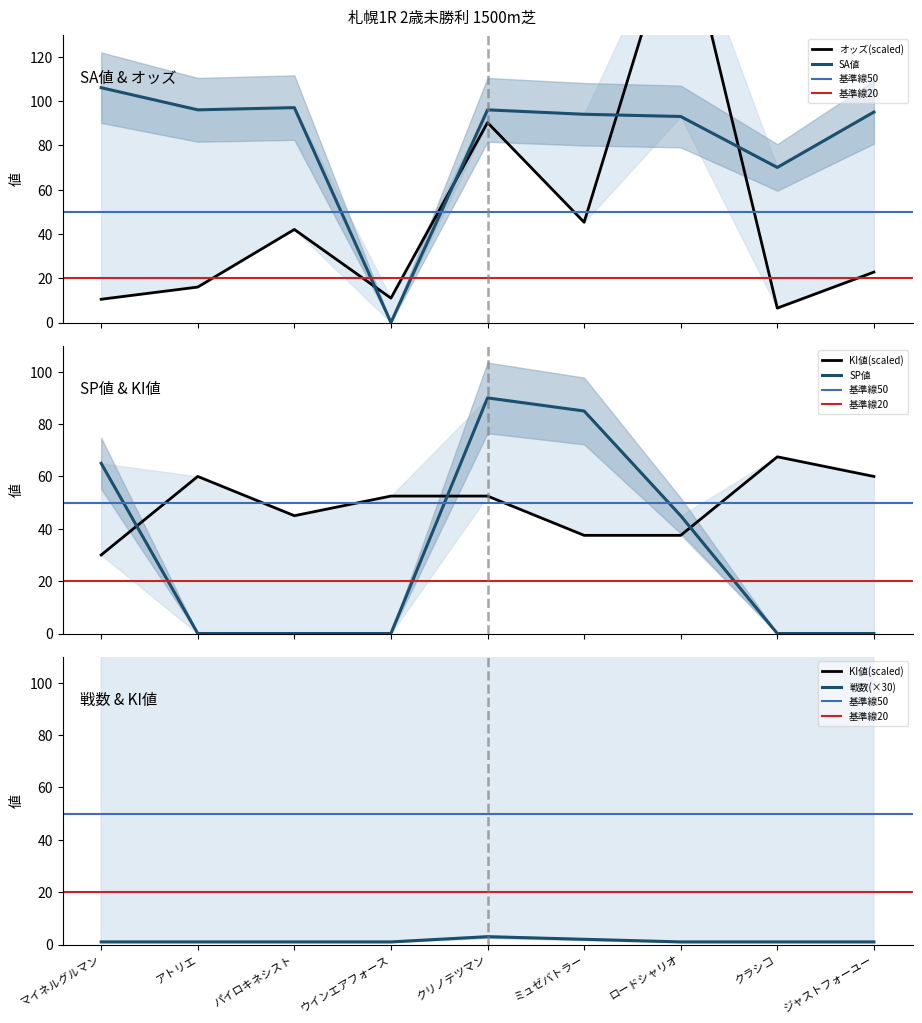

What is the value of the オッズ point at the 2nd from the left?

16.0